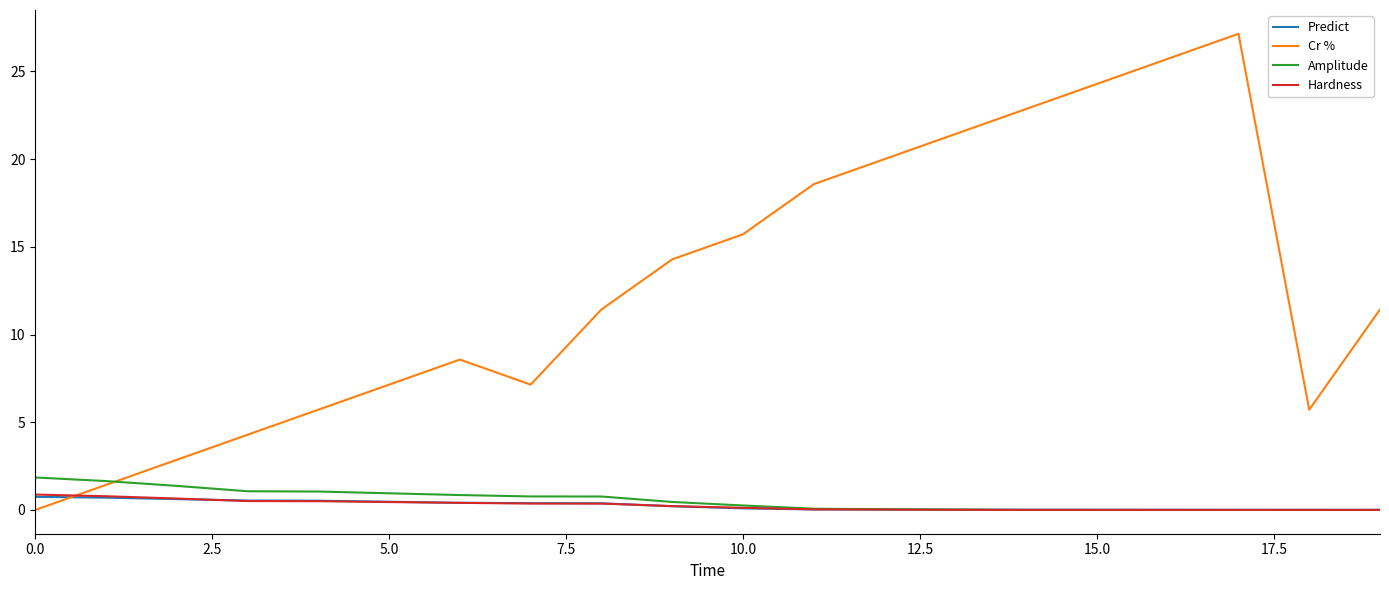

What is the sum of all Amplitude values?

11.1